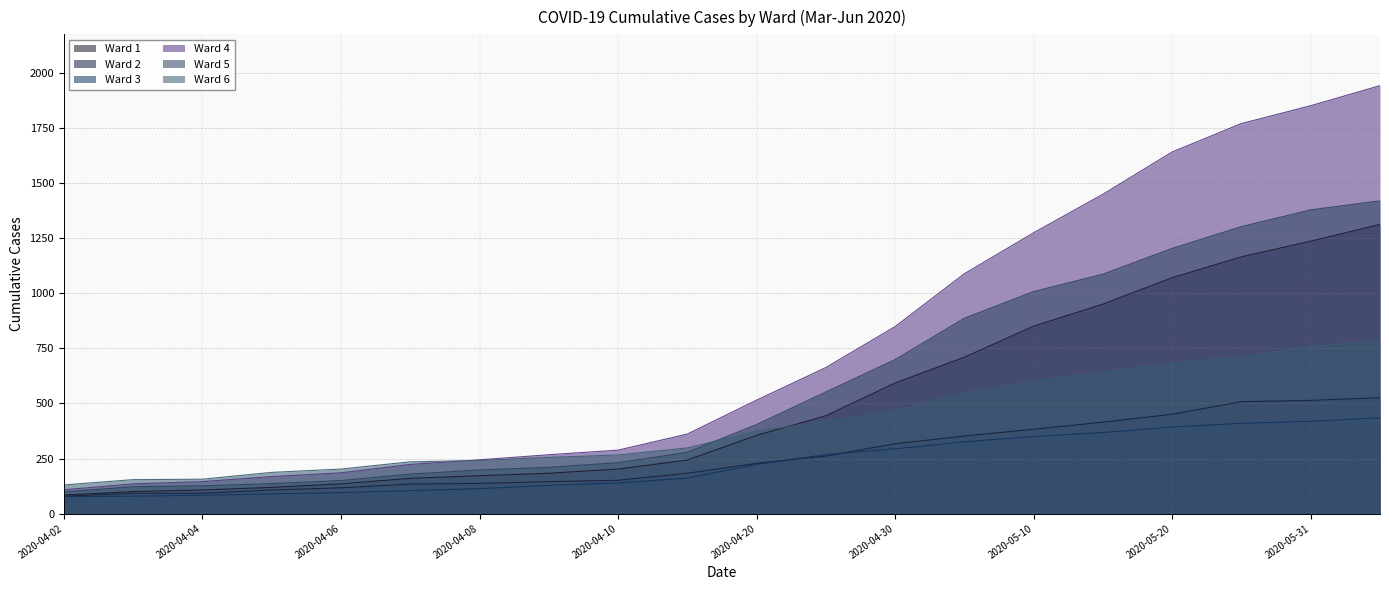

Which label corresponds to the largest value in the chart?

2020-06-05